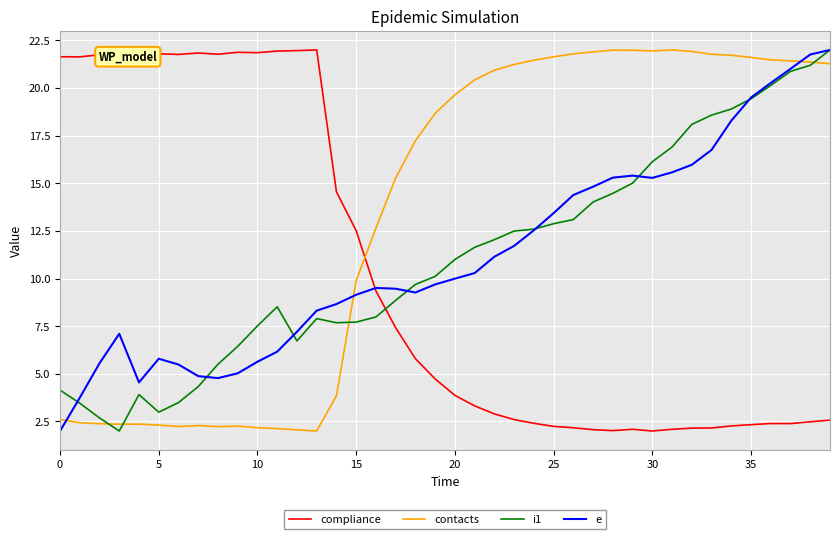

Which series has the largest total across all categories?

contacts